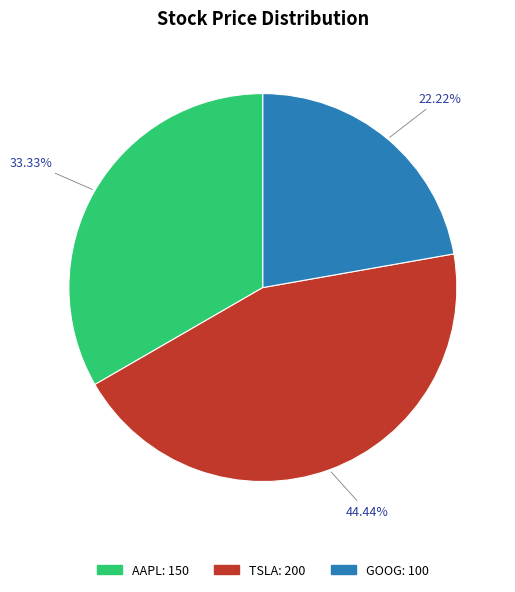

Combined, do AAPL and GOOG account for over 50%?

Yes